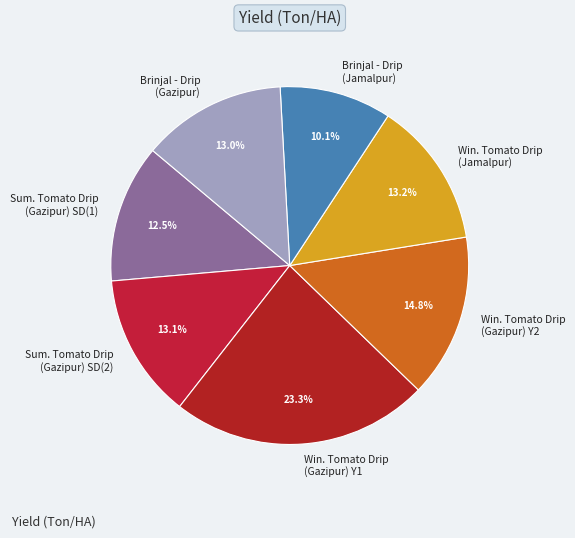

To the nearest percent, what is the difference between the largest and smallest slice percentages?

13%